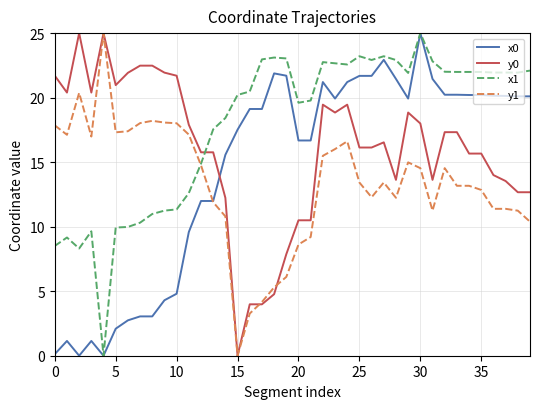

List the series in order of their overall mean, lowest first.

y1, x0, y0, x1